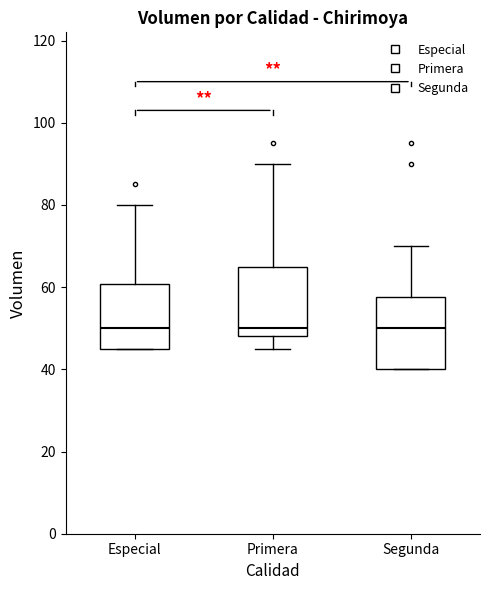

Where does the lower whisker of the box for Primera end on the y-axis? The values are not printed on the chart, so give them approximately, as read against the axis.

46